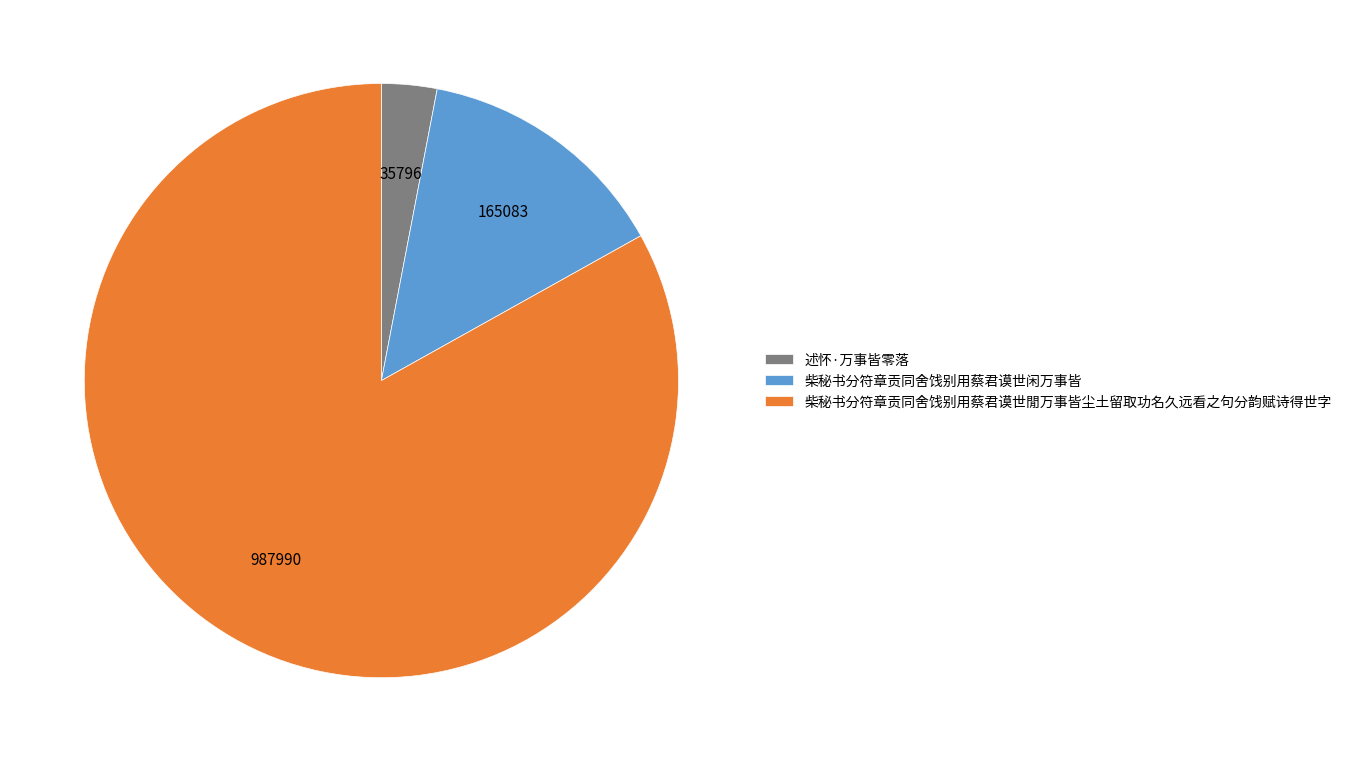

Does any single category account for the majority?

Yes